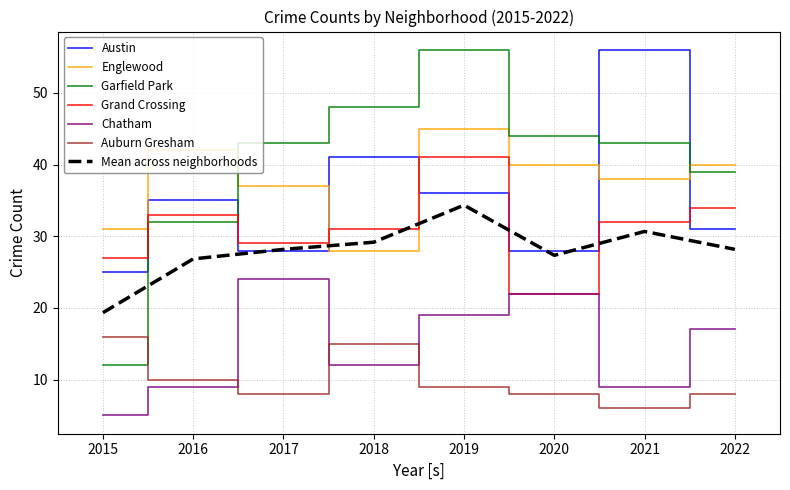

The value of Mean across neighborhoods at 2017 is 28.2. True or false?

True